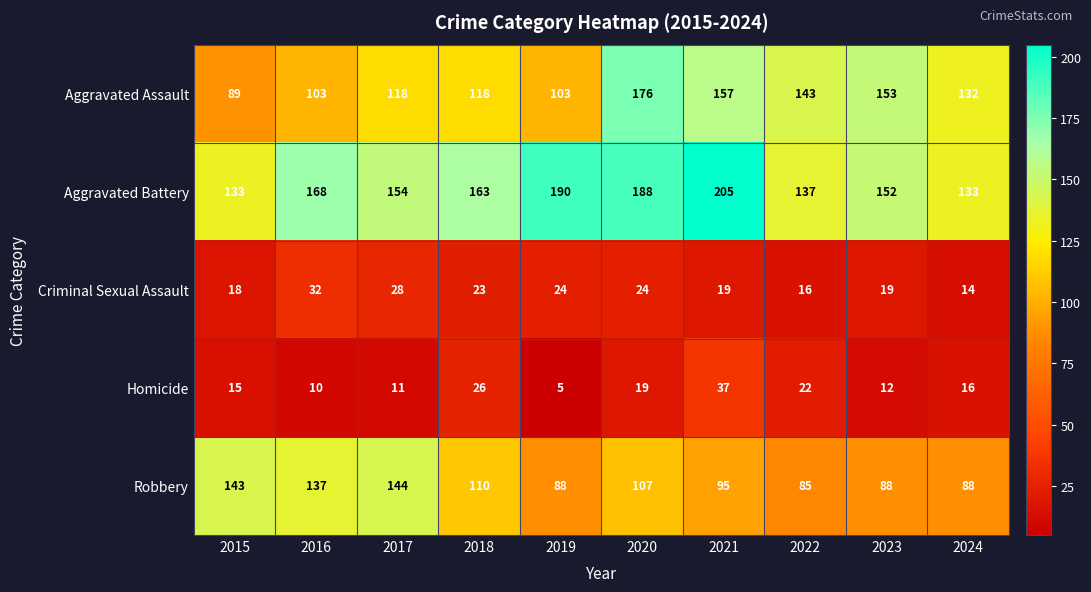

Where is Criminal Sexual Assault nearest to the value 23?

2018